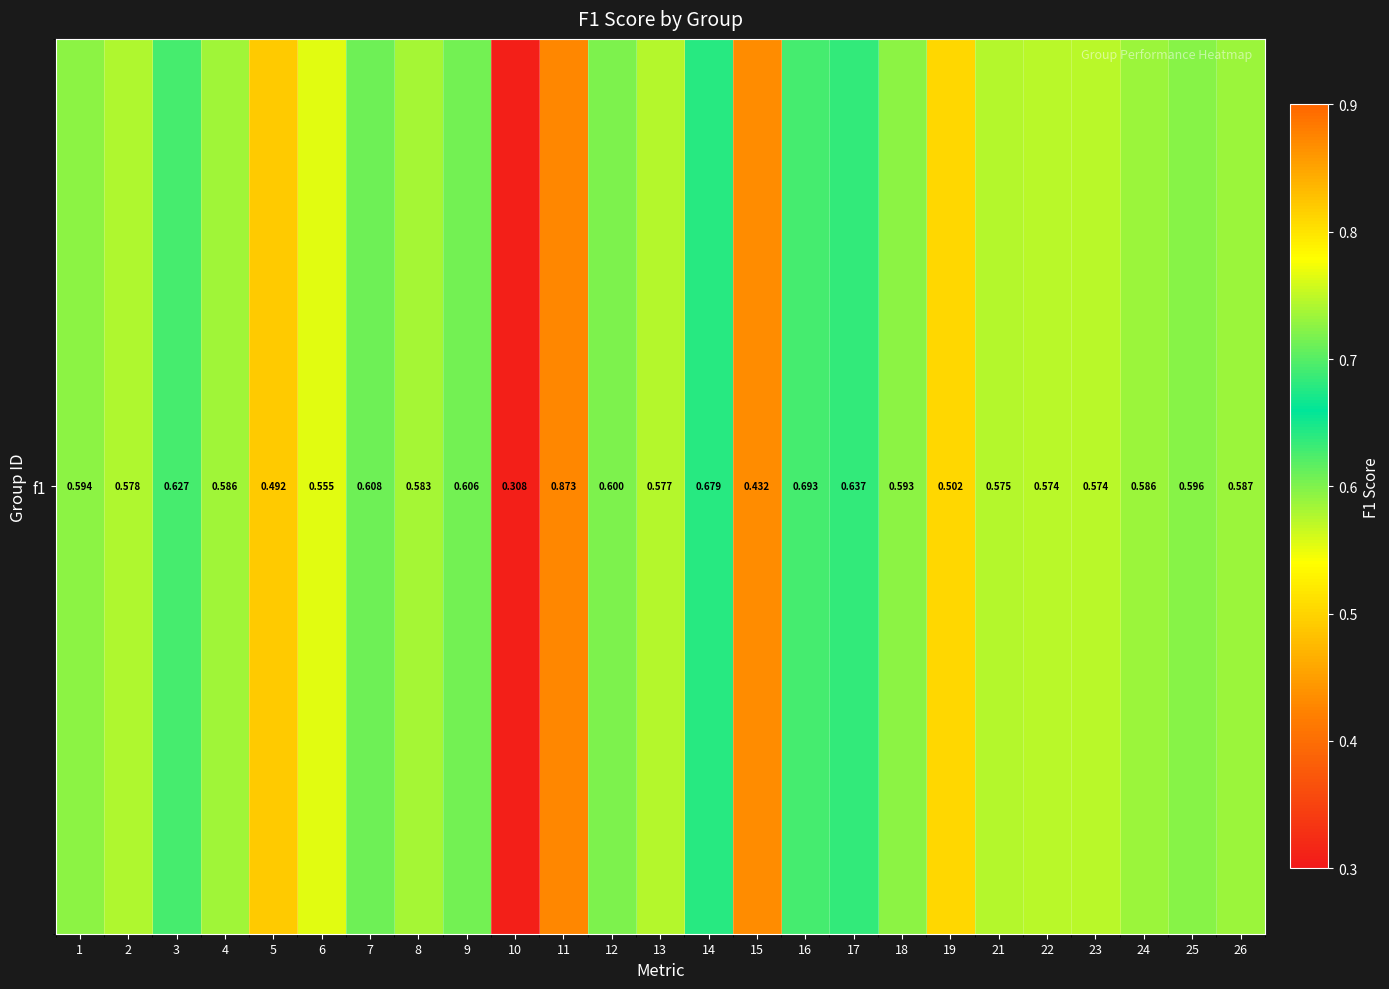

How many distinct data groups are displayed?

1